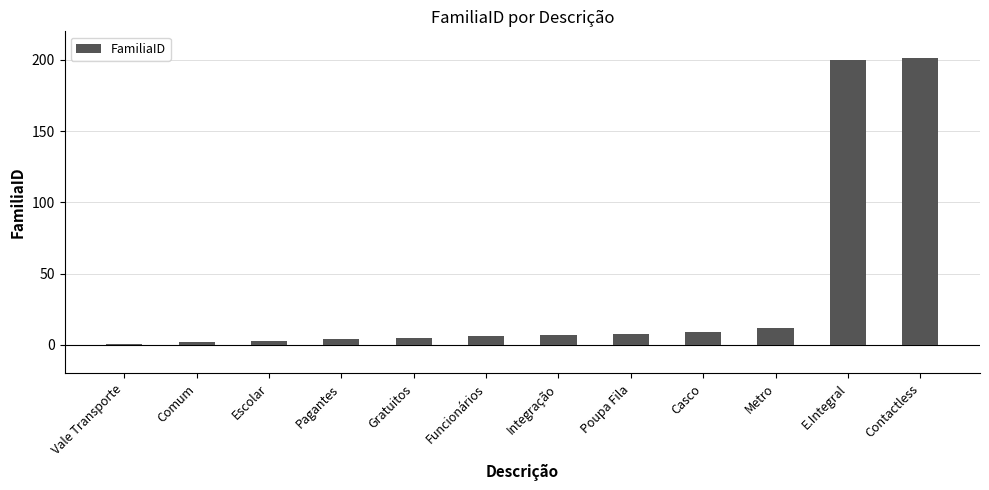

The value at Gratuitos is 5. True or false?

True